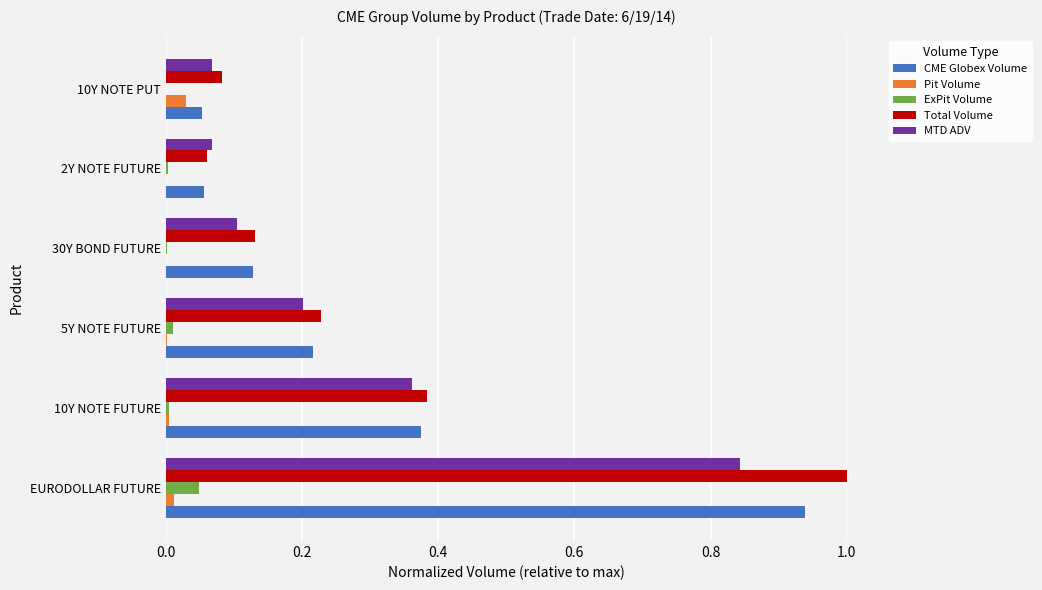

The CME Globex Volume series shows 0.1 at 2Y NOTE FUTURE. True or false?

True